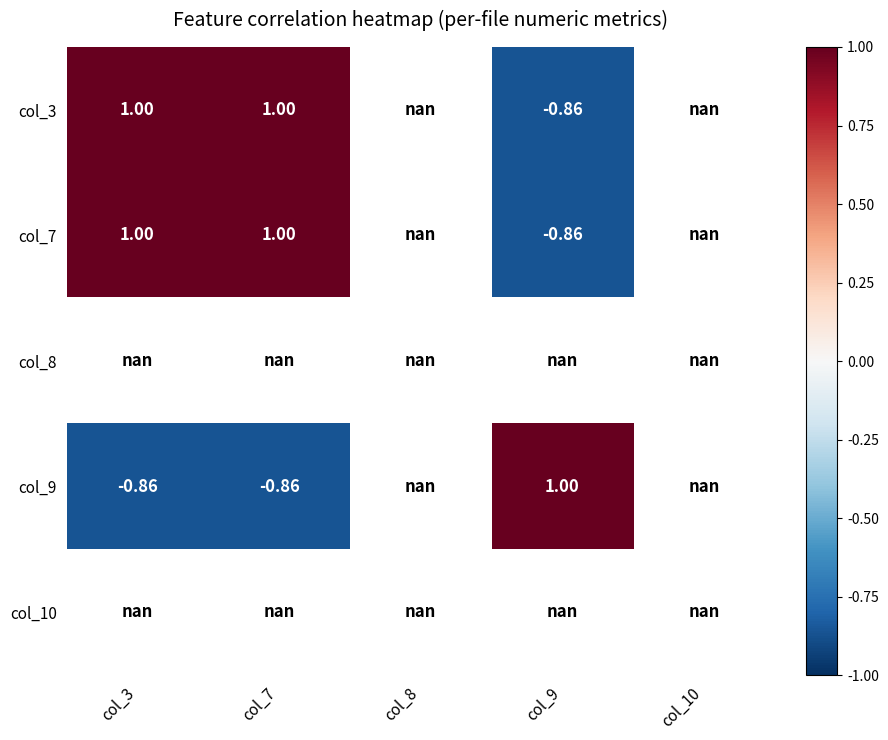

Is the value of col_9 at col_9 greater than the value of col_8 at col_7?

No